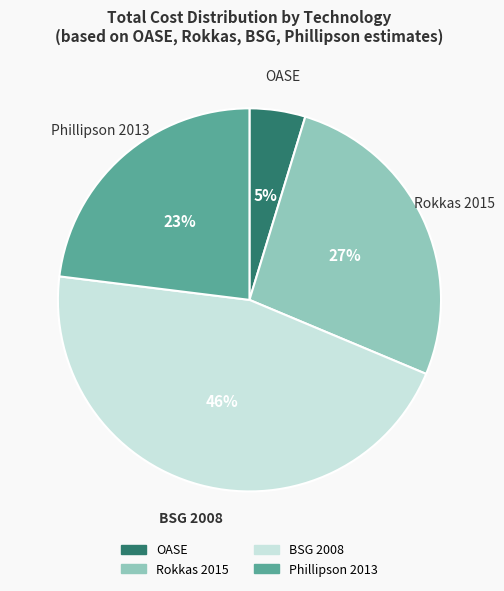

Rank the categories by value from lowest to highest.

OASE, Phillipson 2013, Rokkas 2015, BSG 2008